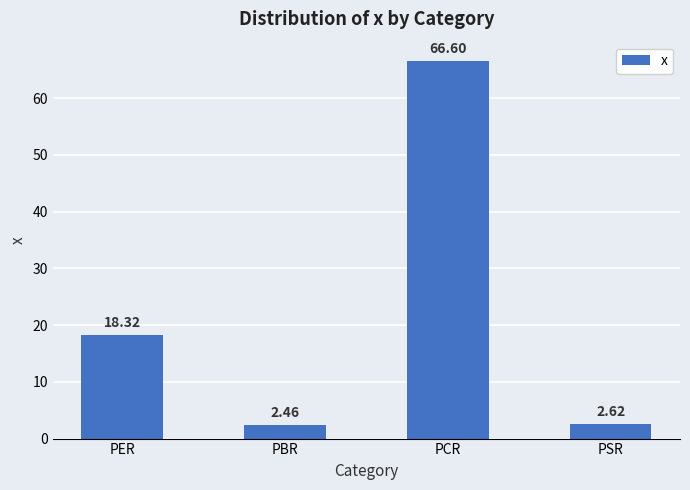

How many distinct data groups are displayed?

1